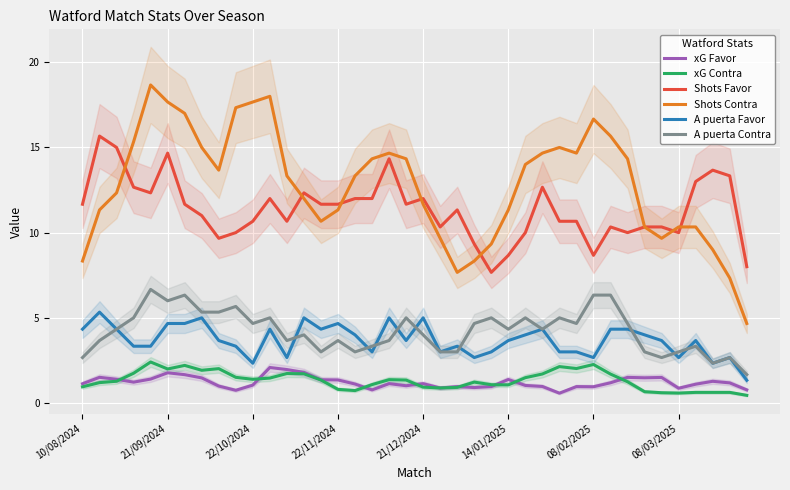

True or false: xG Favor and A puerta Contra intersect in this chart.

False